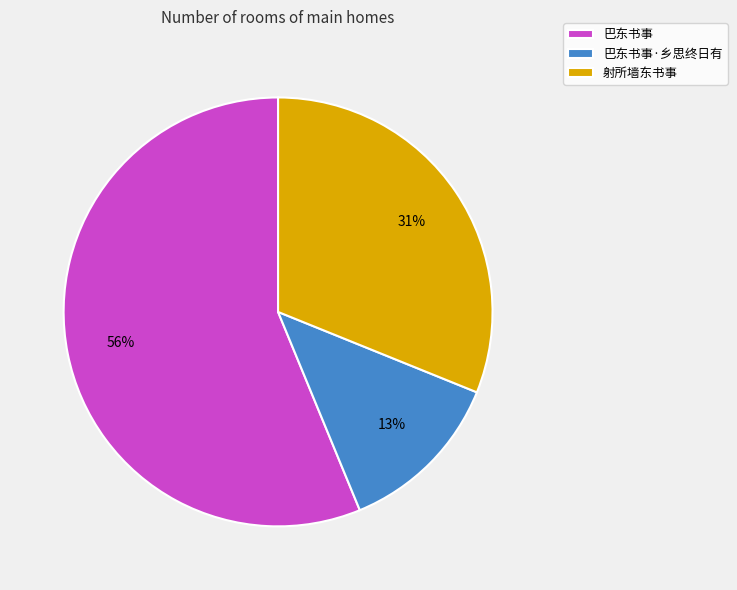

How many slices are in this pie chart?

3